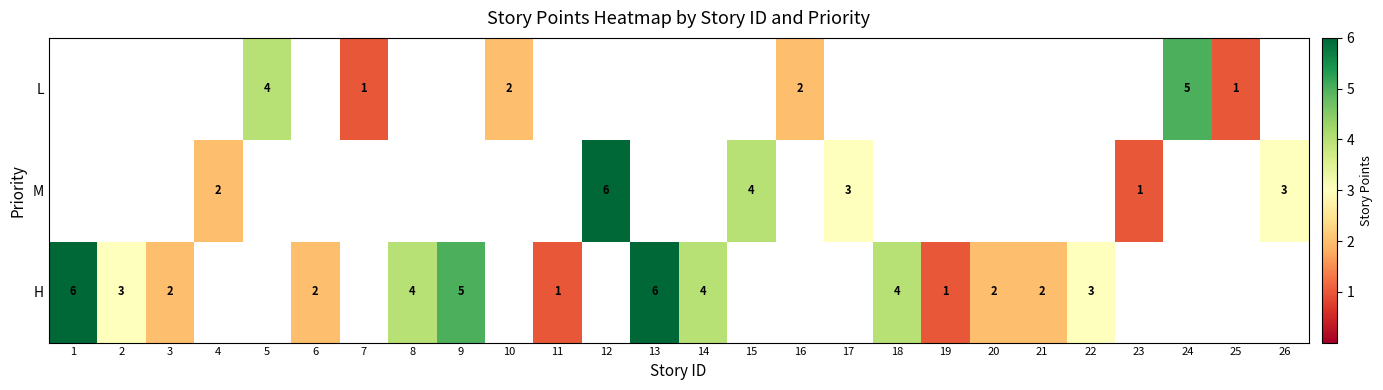

At how many categories does at least one series exceed 2?

14